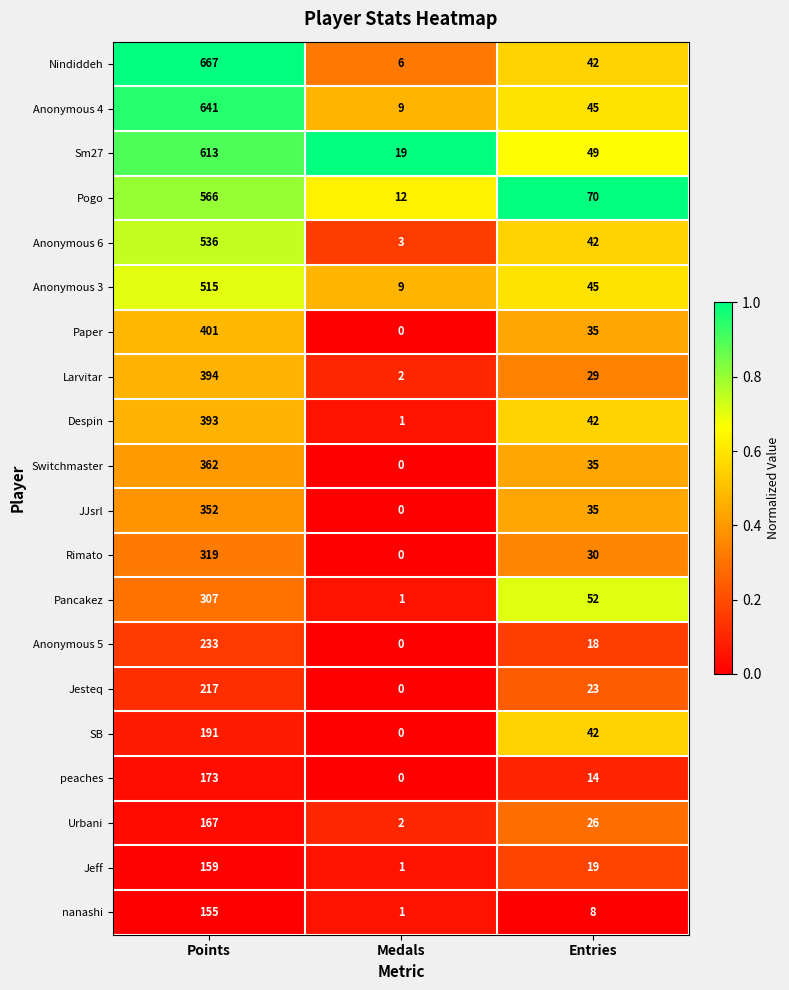

List the series in order of their peak value, highest first.

Nindiddeh, Anonymous 4, Sm27, Pogo, Anonymous 6, Anonymous 3, Paper, Larvitar, Despin, Switchmaster, JJsrl, Rimato, Pancakez, Anonymous 5, Jesteq, SB, peaches, Urbani, Jeff, nanashi